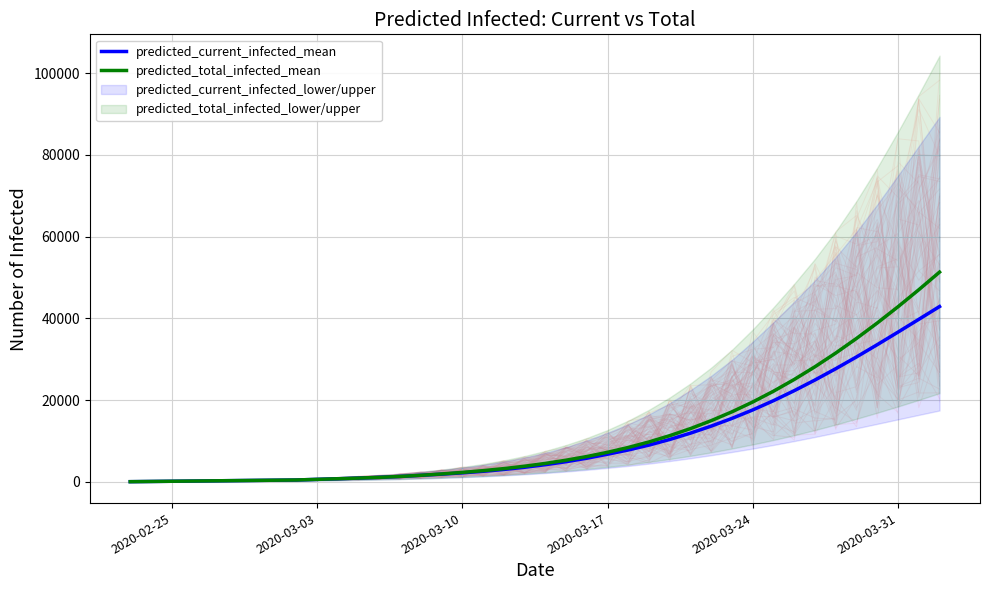

List the series in order of their peak value, highest first.

predicted_total_infected_mean, predicted_current_infected_mean